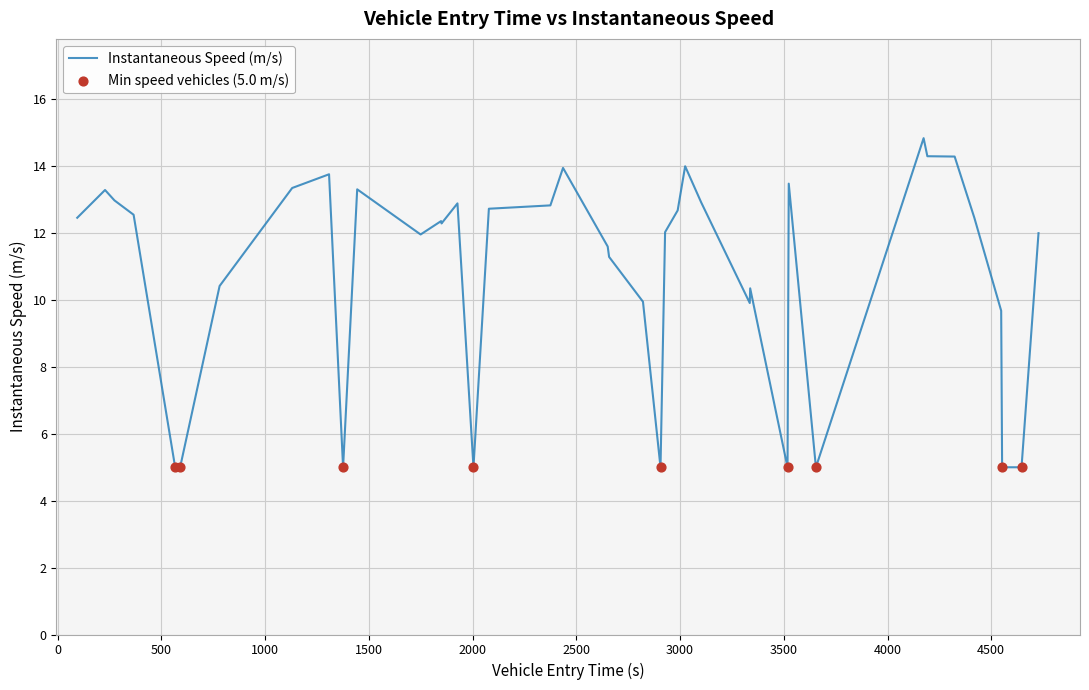

What is the difference between the maximum and minimum values?

9.8